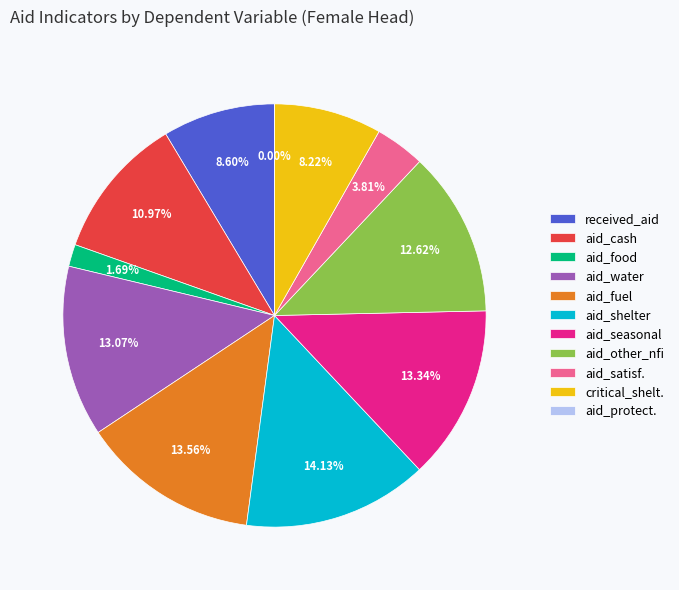

What percentage is NOT represented by received_aid_other_nfi?

87.4%